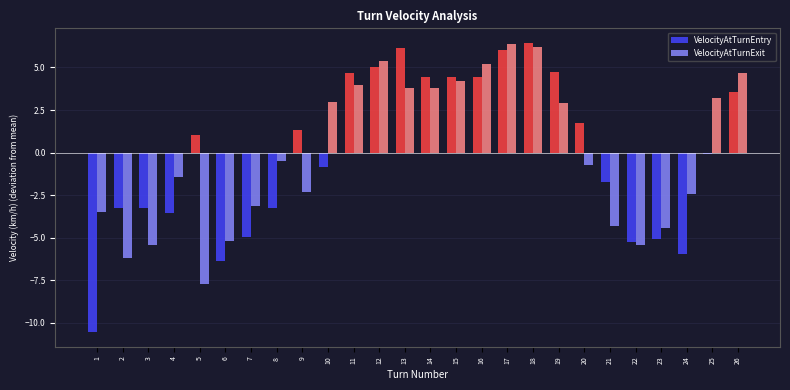

At which label is VelocityAtTurnEntry closest to -2?

21